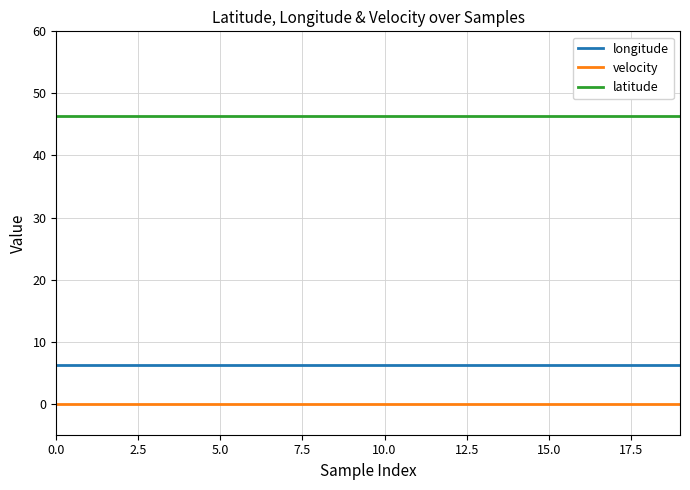

Rank the series by their maximum value, from highest to lowest.

latitude, longitude, velocity